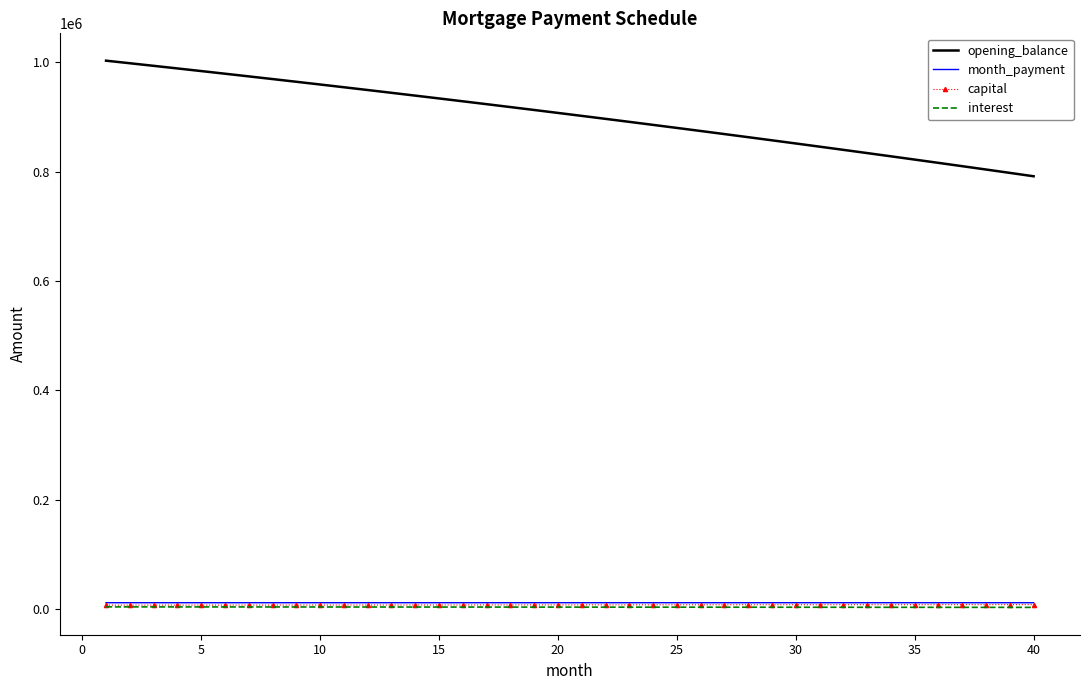

Which series has the largest total across all categories?

opening_balance